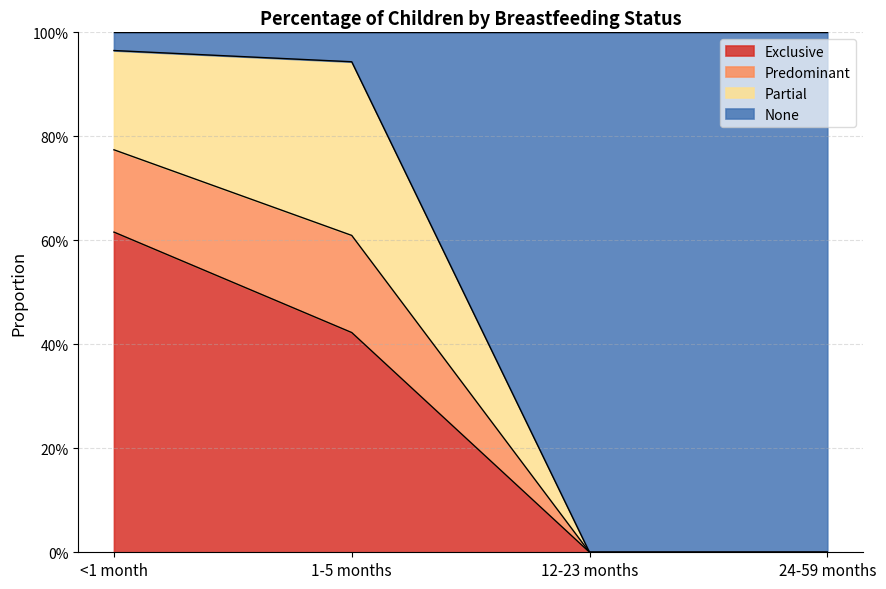

True or false: Exclusive and Predominant cross at least once.

False